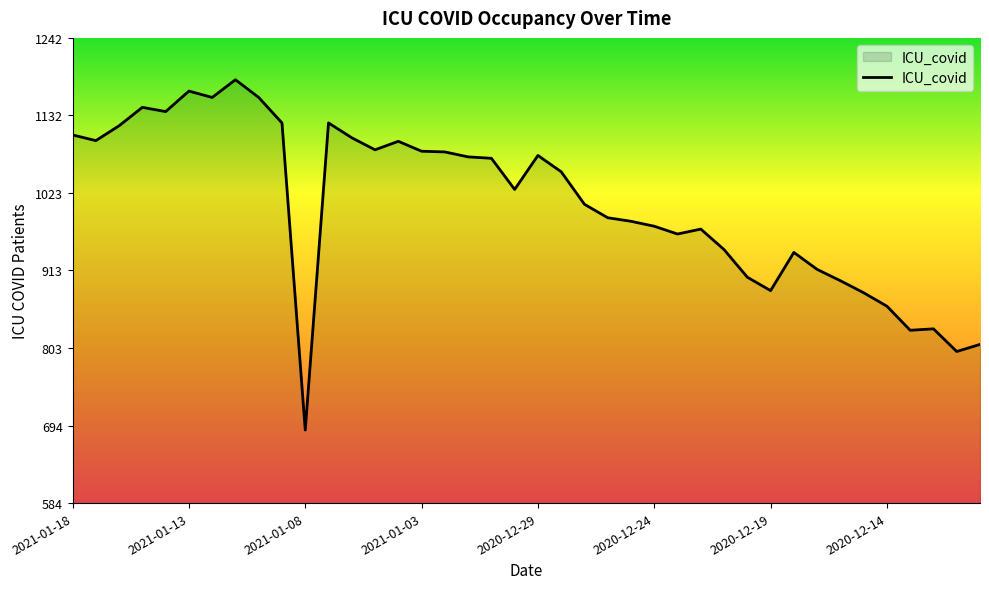

How many lines are shown in the chart?

1